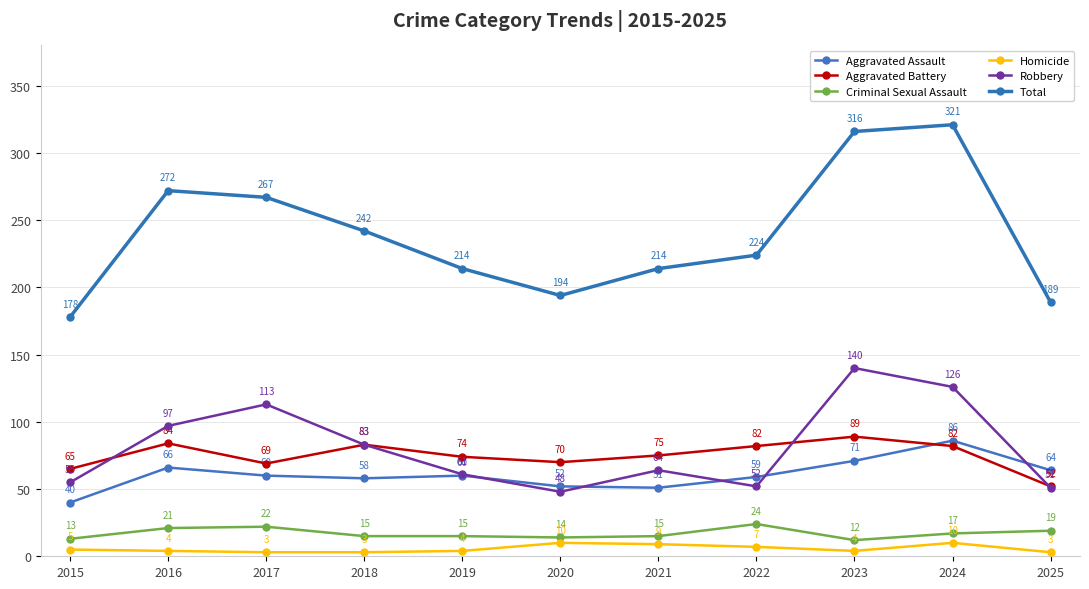

What is the minimum value shown in the chart?

3